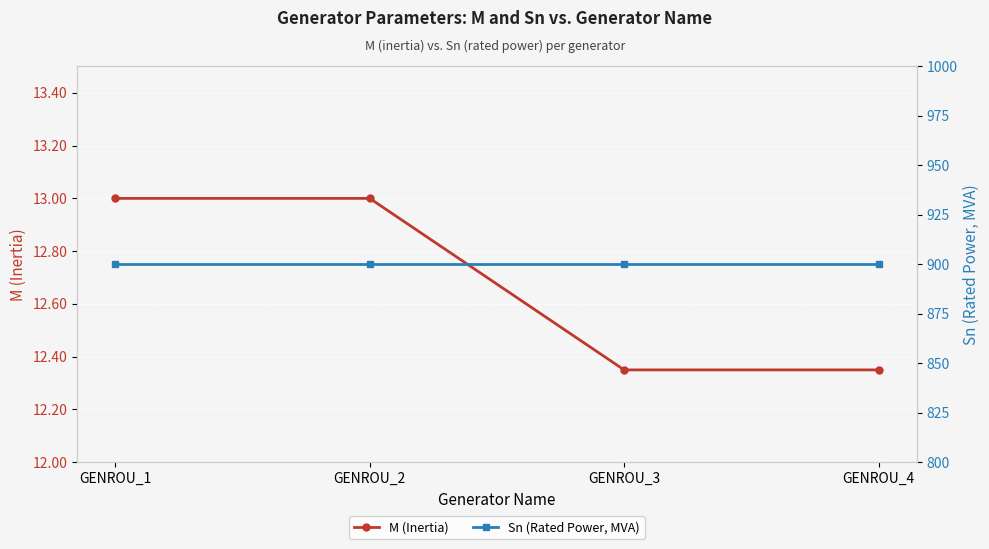

True or false: M (Inertia) has more than 0 interior local peaks.

False